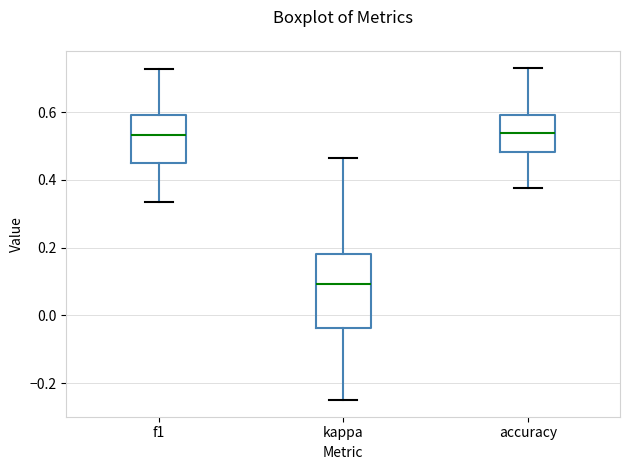

Reading left to right, read every box against the y-axis: the position of its median line, the range the box covers, and the ends of its whiskers. The values are not printed on the chart, so give them approximately, as read against the axis.

f1: median 0.54, box 0.46 to 0.60, whiskers 0.34 to 0.72
kappa: median 0.10, box -0.04 to 0.18, whiskers -0.24 to 0.46
accuracy: median 0.54, box 0.48 to 0.60, whiskers 0.38 to 0.74